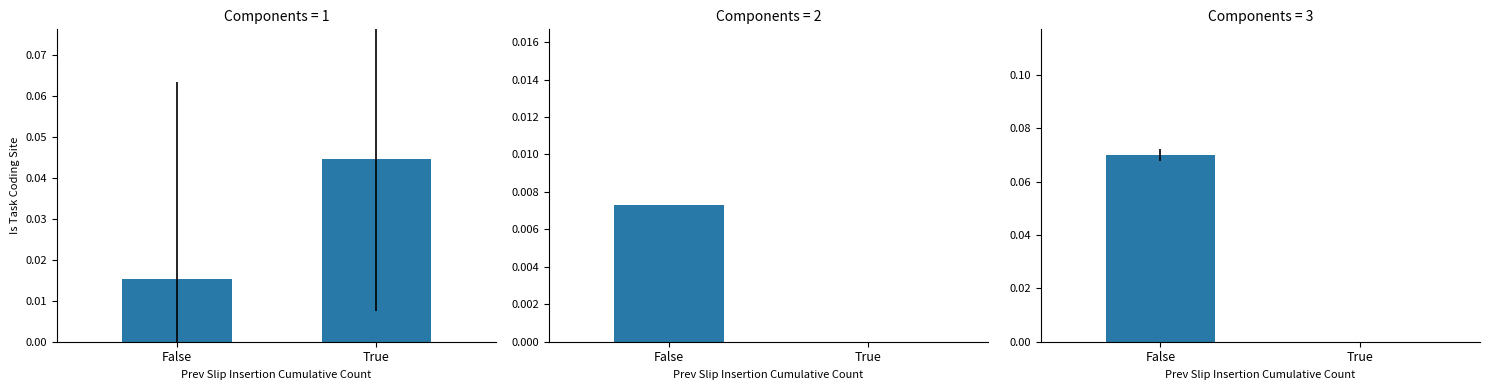

List the series in order of their peak value, highest first.

STOP_PROFIT_OVER_RATIO, SL_MAX_DAY_OVER, STOP_LOSS_OVER_RATIO